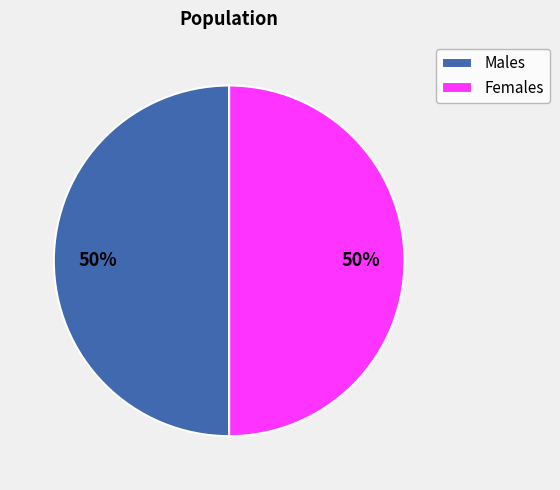

Approximately how many times larger is the value at Males compared to Females?

1.0